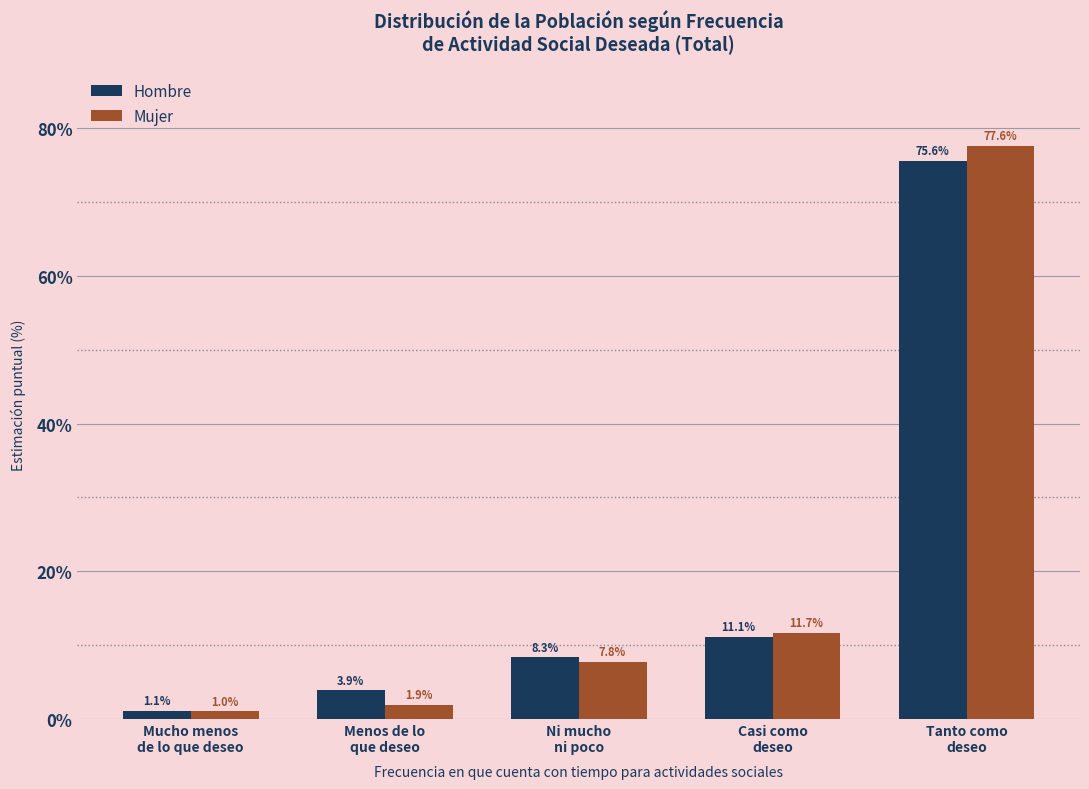

Reading left to right, what are all the values shown in this chart?

Hombre: 1.1	3.9	8.3	11.1	75.6
Mujer: 1.0	1.9	7.8	11.7	77.6